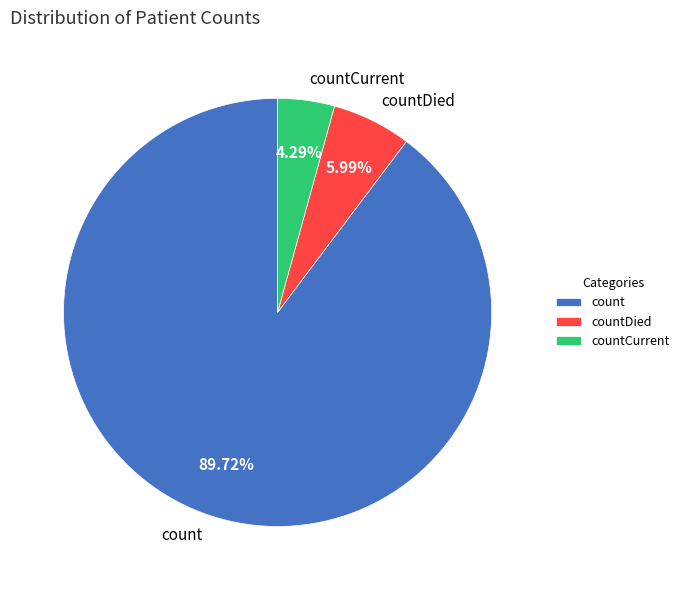

To the nearest percent, what is the difference between the largest and smallest slice percentages?

85%